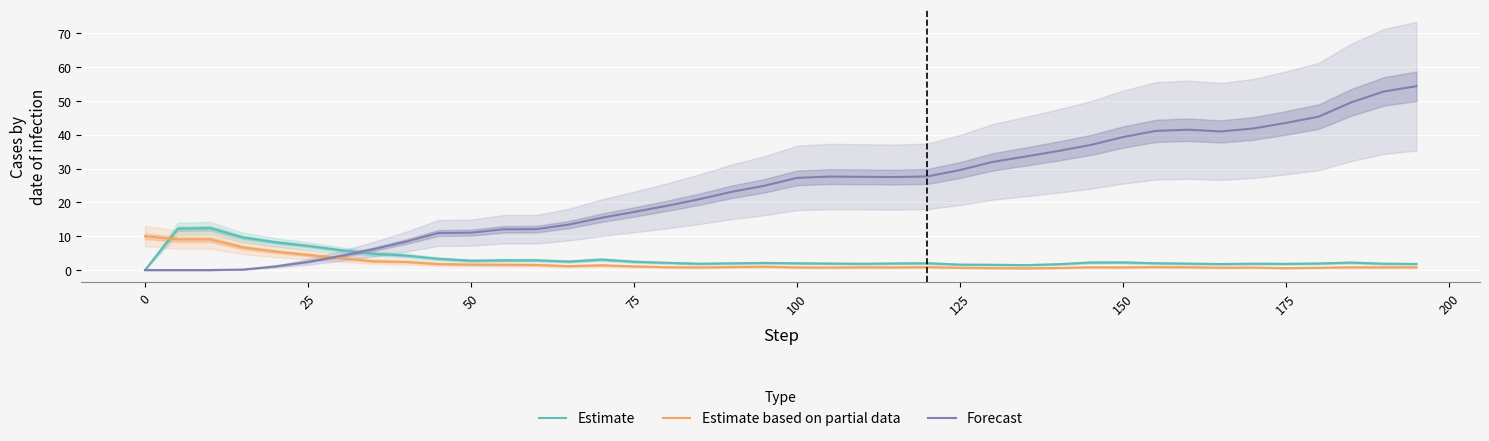

How many times do Estimate based on partial data and Forecast cross each other?

1